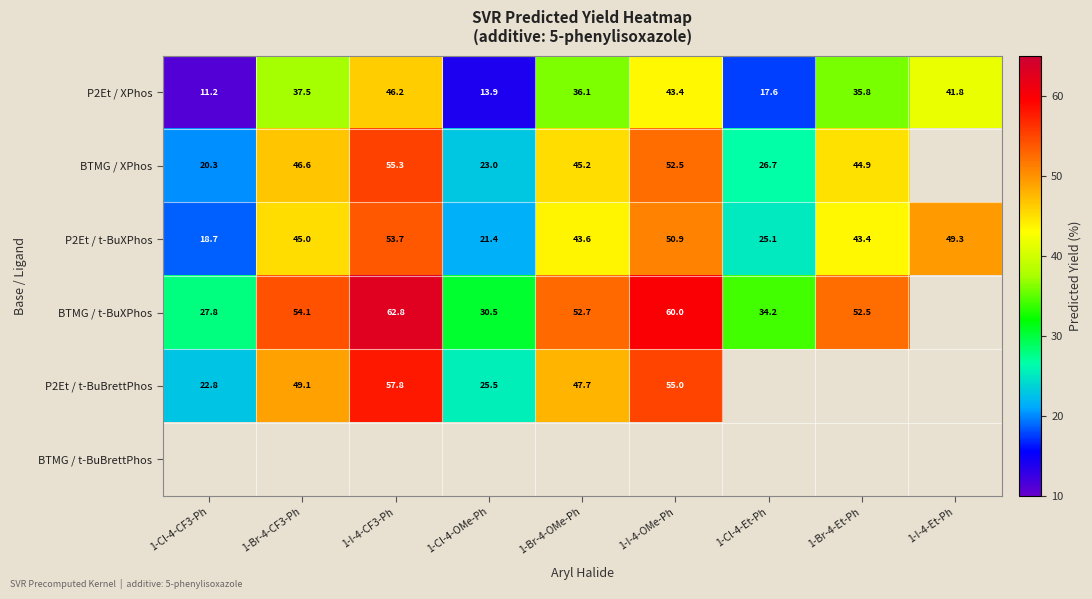

What is the sum of all P2Et / XPhos values?

283.5